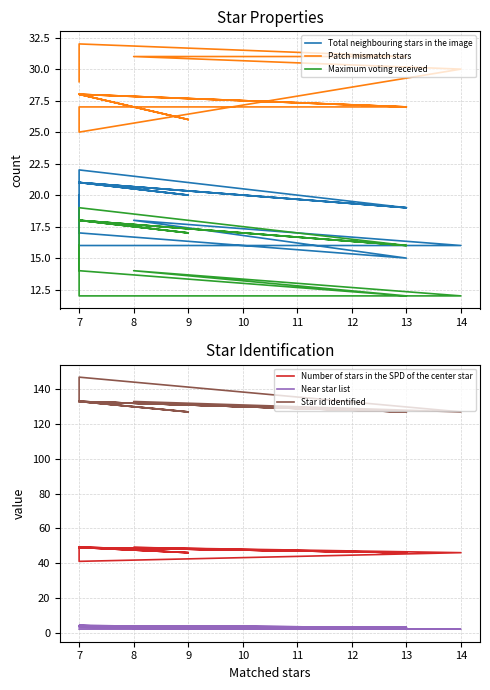

True or false: Star id identified and Total neighbouring stars in the image intersect in this chart.

False